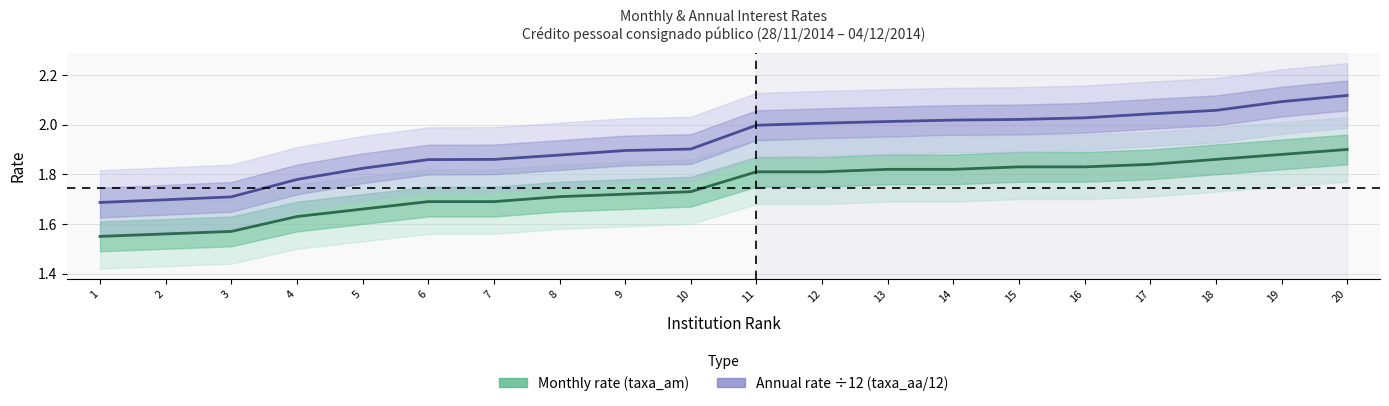

How many categories are shown in the chart?

20